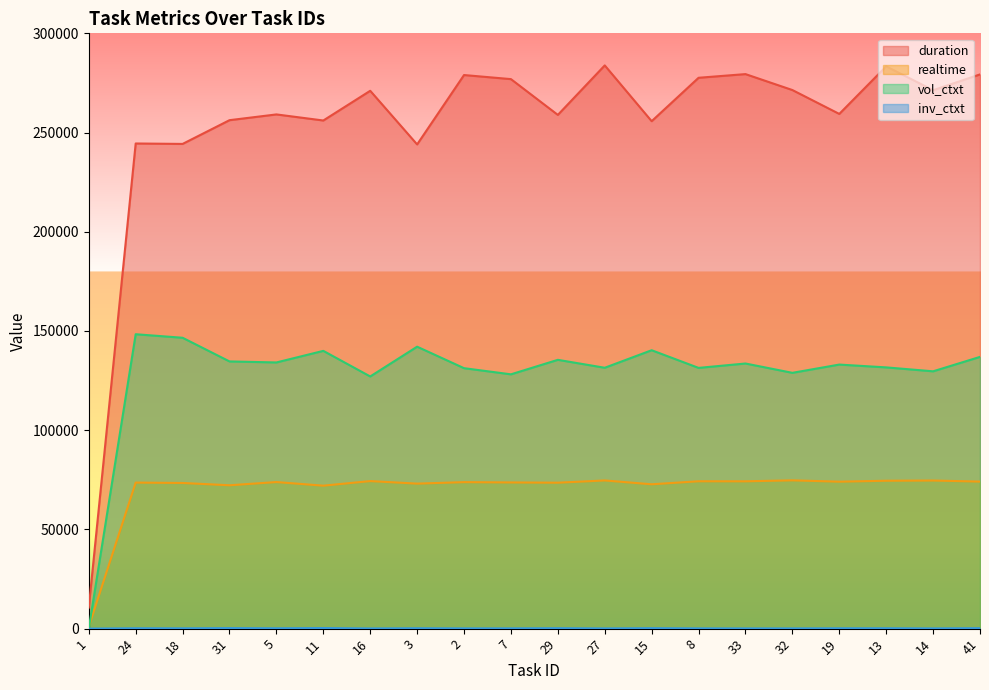

Where is realtime nearest to the value 37885?

11